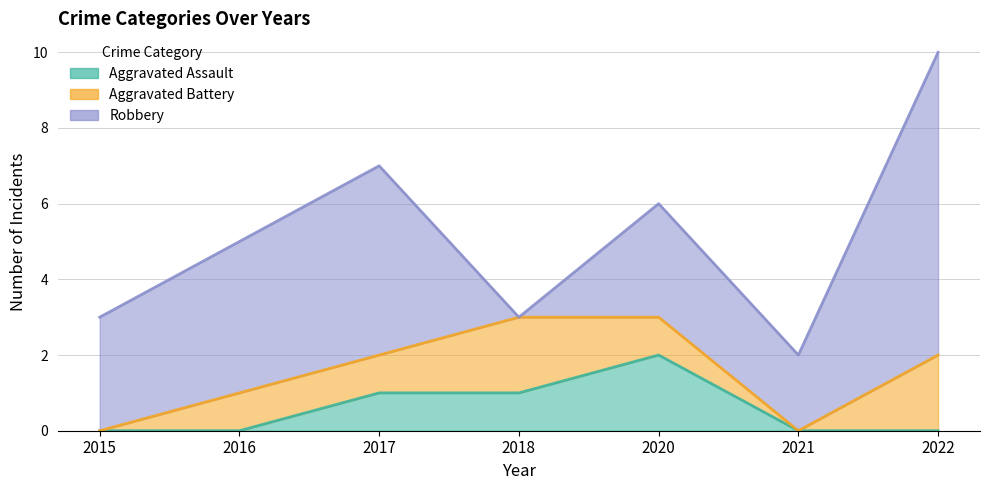

Reading left to right, what are all the values shown in this chart?

Aggravated Assault (line): 0	0	1	1	2	0	0
Aggravated Battery (line): 0	1	2	3	3	0	2
Robbery (line): 3	5	7	3	6	2	10